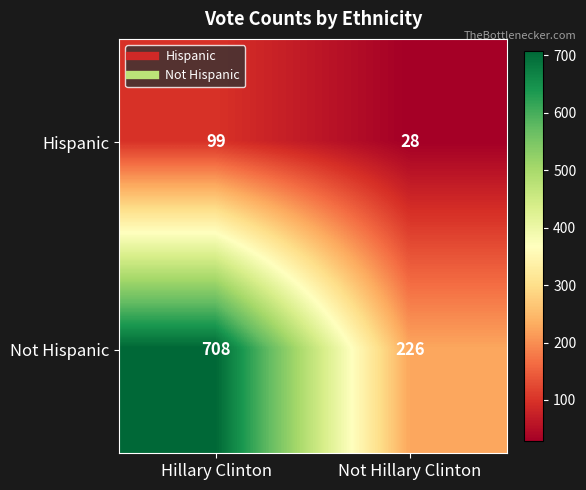

Reading left to right, transcribe all the data shown in this chart.

Hispanic: Hillary Clinton=99	Not Hillary Clinton=28
Not Hispanic: Hillary Clinton=708	Not Hillary Clinton=226